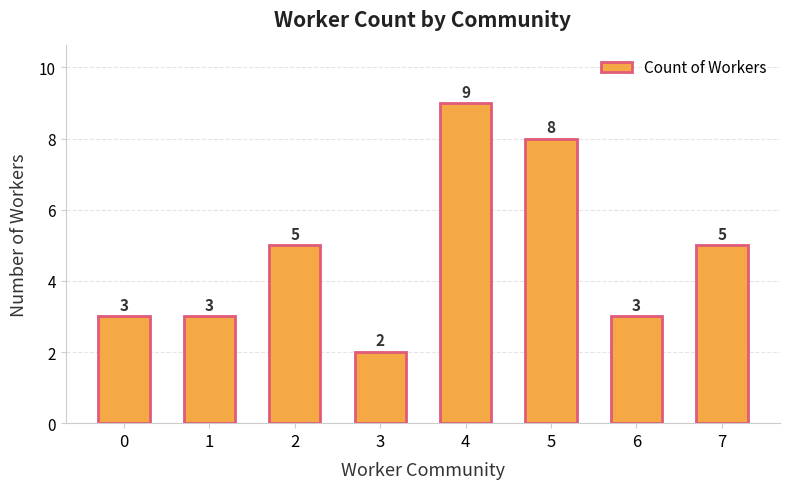

Reading right to left, transcribe all the data shown in this chart.

5	3	8	9	2	5	3	3